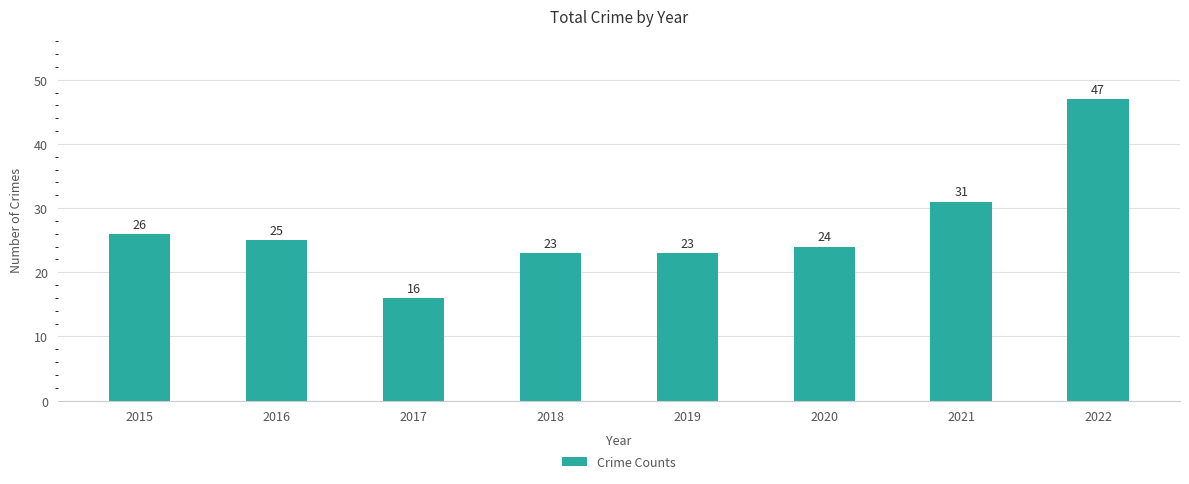

The value at 2016 is 6. True or false?

False